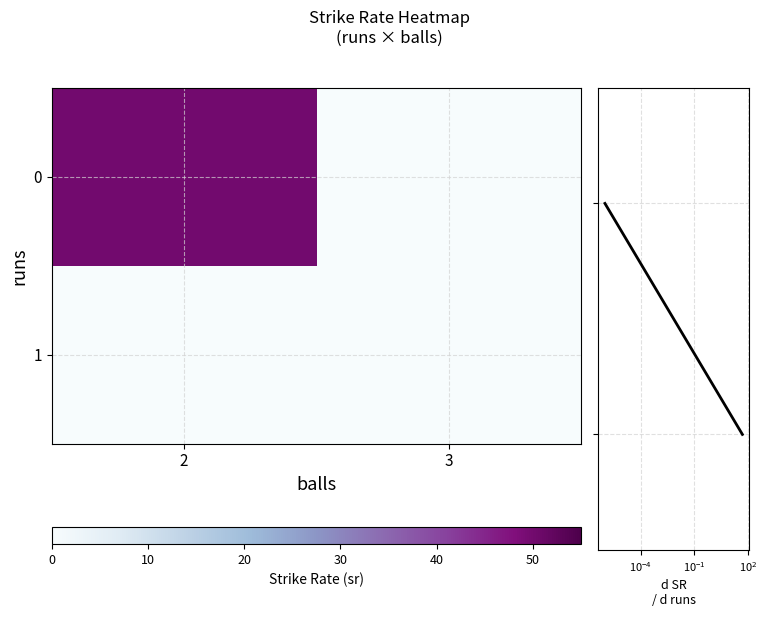

Between 2 and 3, which is larger?

2